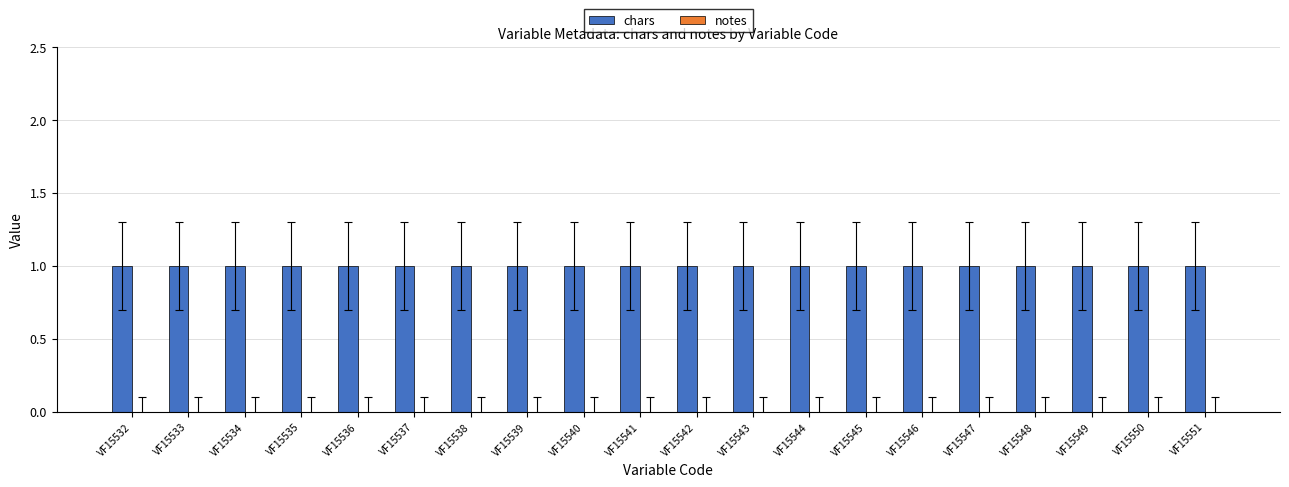

At which category does the chart reach its peak across all series?

VF15532